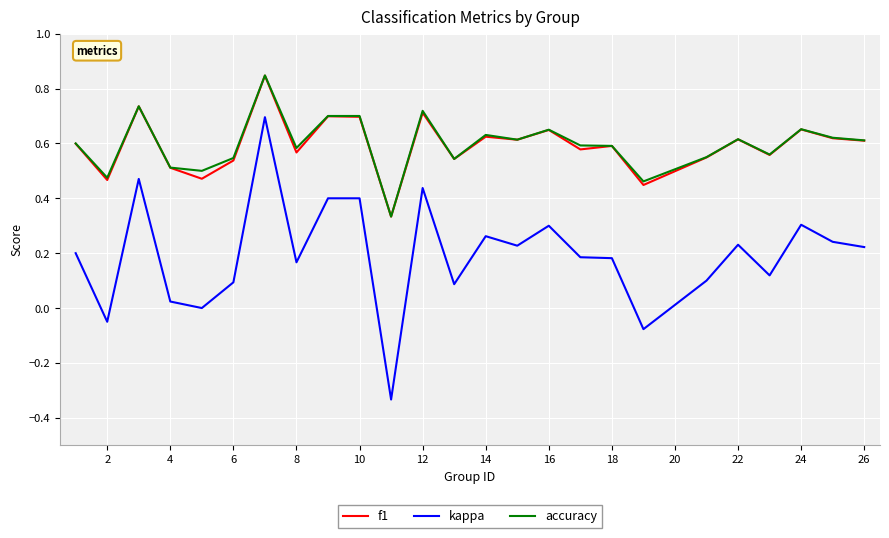

True or false: accuracy and kappa cross at least once.

False